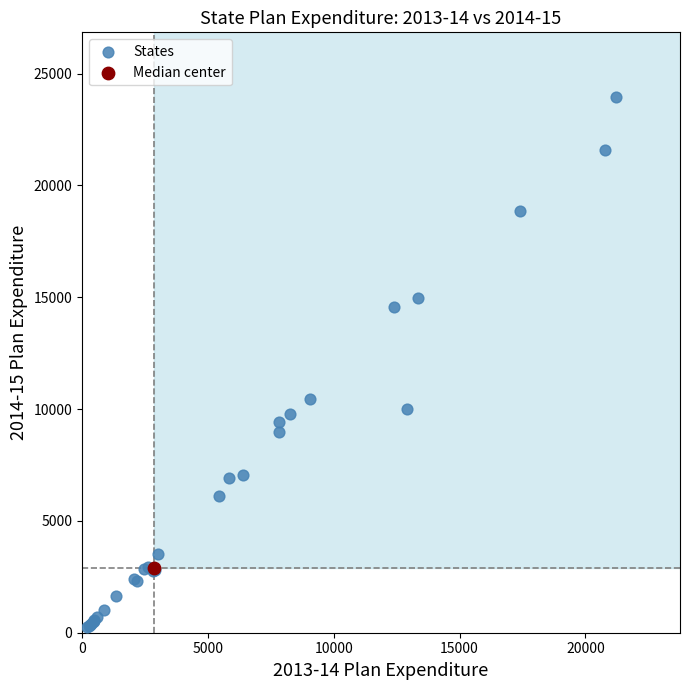

What are all the series names shown in the legend?

States, Median center